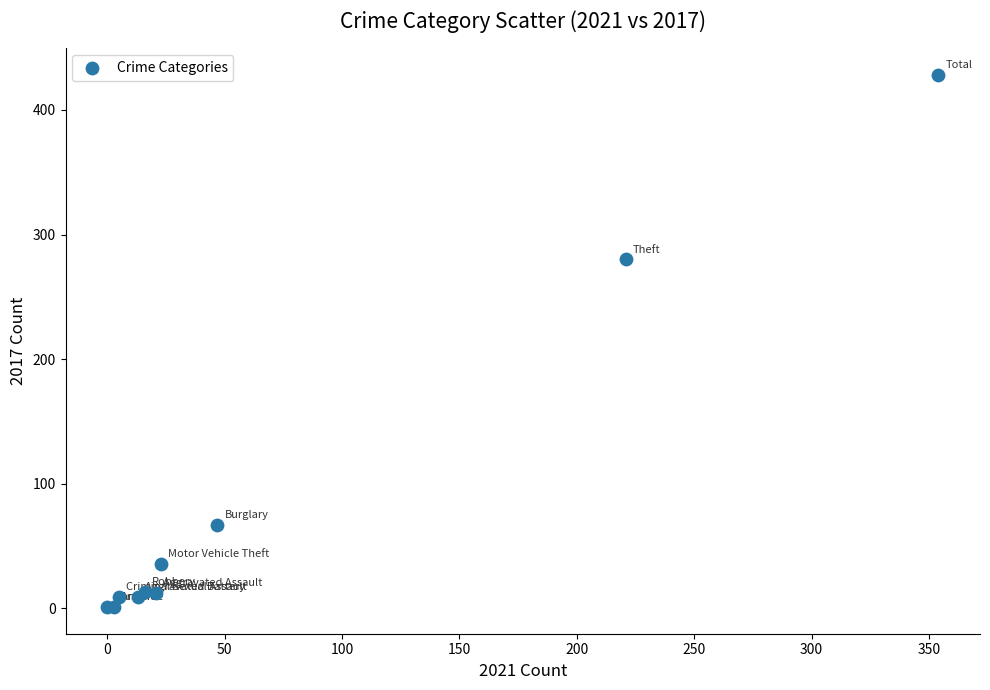

What Y value in the scatter plot is closest to 214?

280